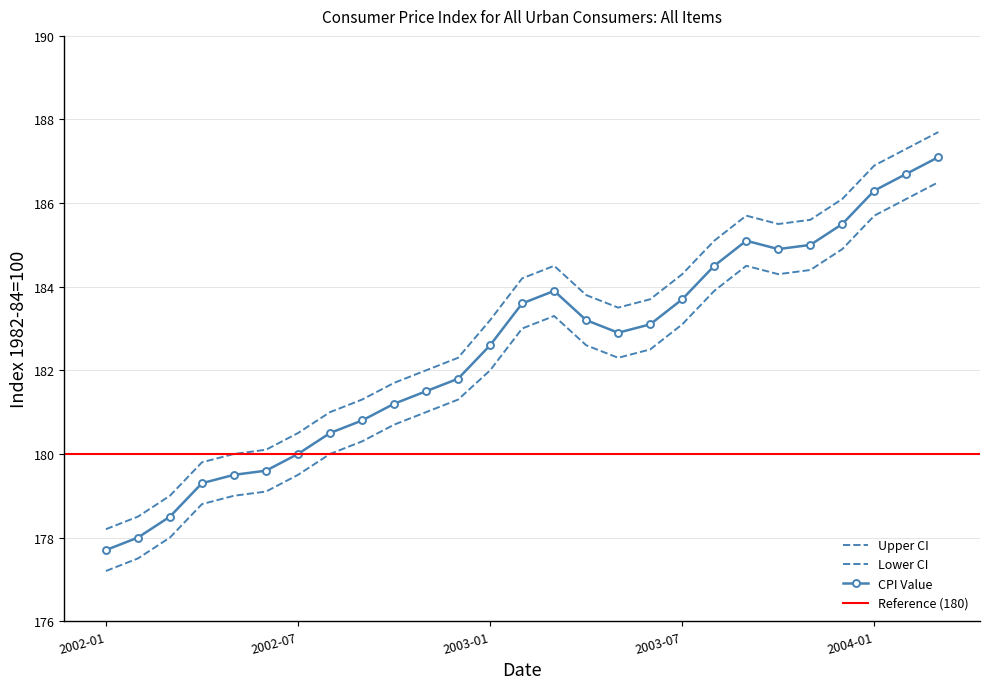

Count the number of data series in this chart.

3